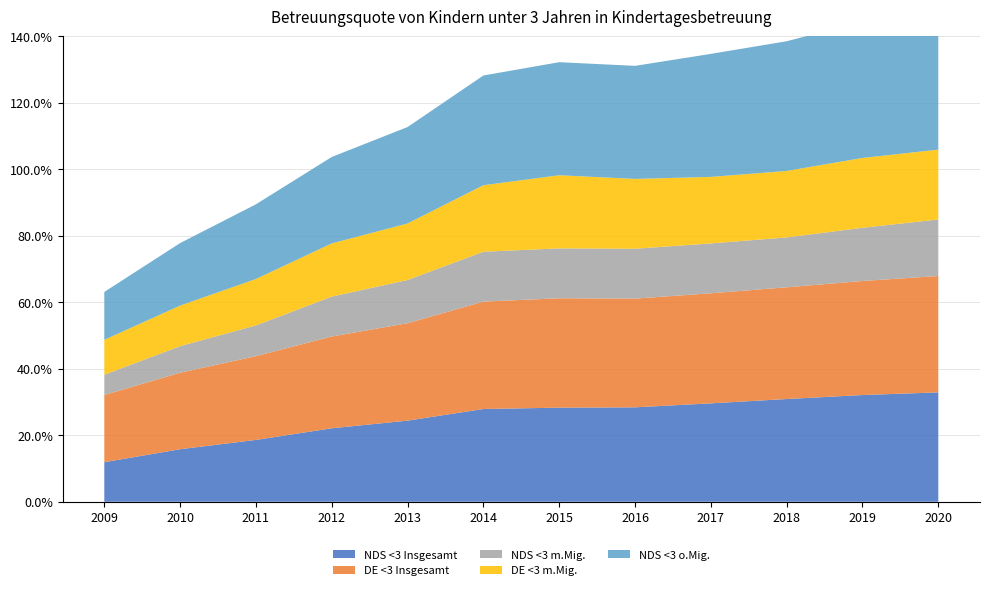

Reading left to right, what are all the values shown in this chart?

NDS <3 Insgesamt: 11.9	15.8	18.6	22.1	24.4	27.9	28.3	28.4	29.6	30.9	32.1	32.9
DE <3 Insgesamt: 20.2	23.0	25.2	27.6	29.3	32.3	32.9	32.7	33.1	33.6	34.3	35.0
NDS <3 m.Mig.: 6.1	8.0	9.2	12.0	13.0	15.0	15.0	15.0	15.0	15.0	16.0	17.0
DE <3 m.Mig.: 10.5	12.2	14.0	16.0	17.0	20.0	22.0	21.0	20.0	20.0	21.0	21.0
NDS <3 o.Mig.: 14.4	18.8	22.5	26.0	29.0	33.0	34.0	34.0	37.0	39.0	41.0	42.0